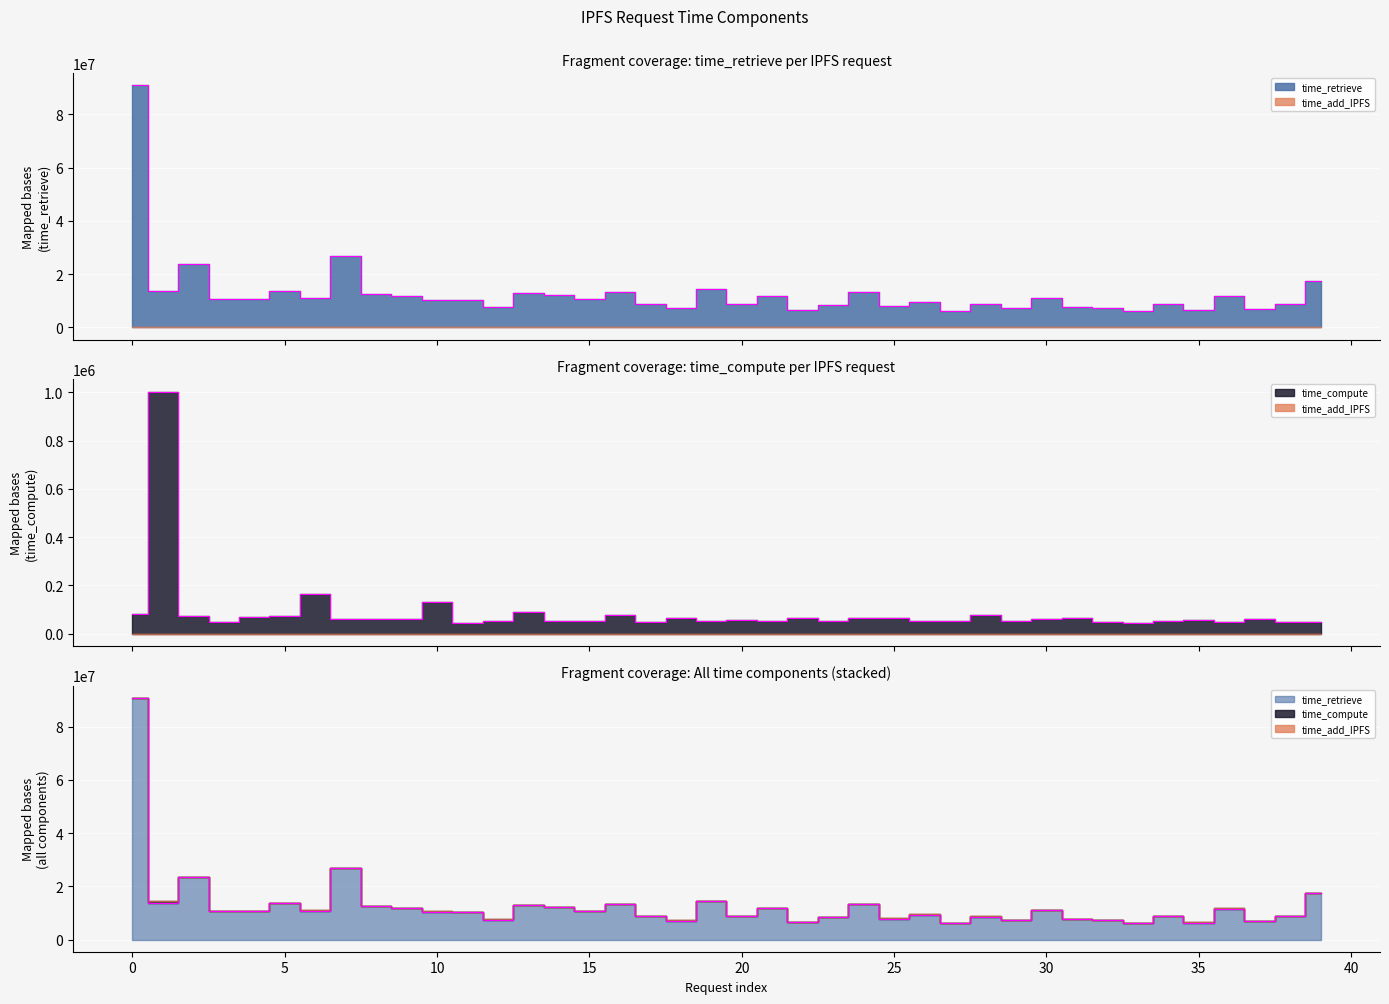

True or false: time_compute and time_retrieve cross at least once.

False